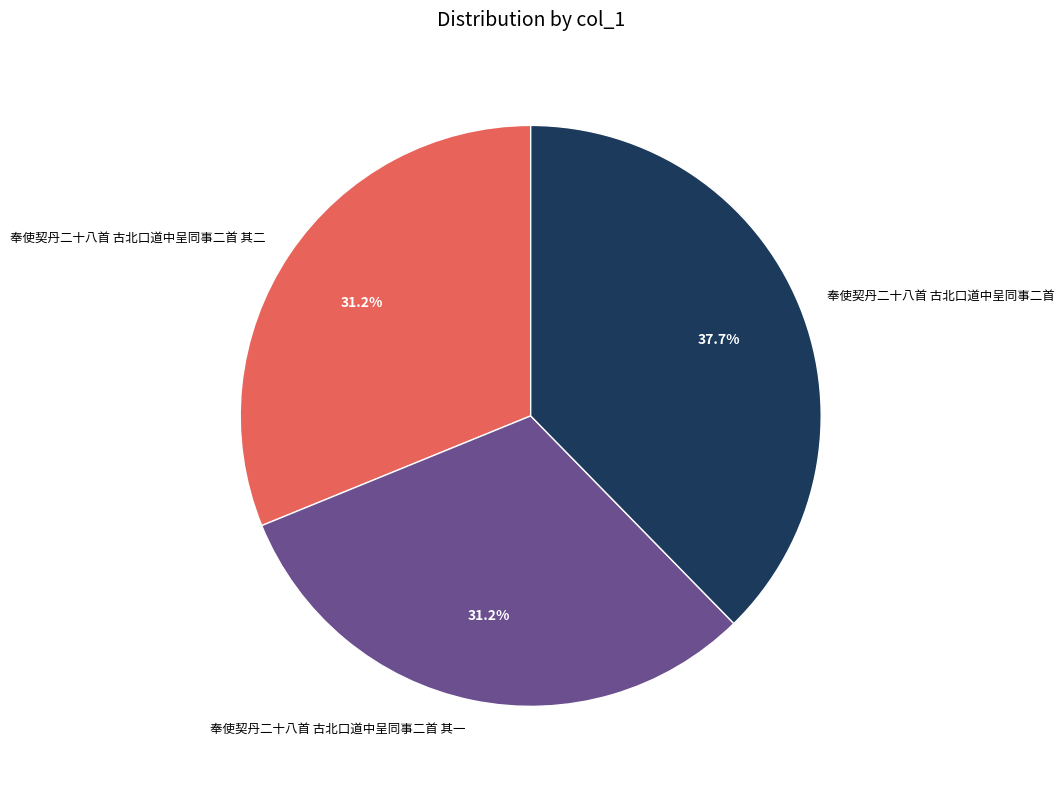

Is it true that 奉使契丹二十八首 古北口道中呈同事二首 is 38% of the pie?

True